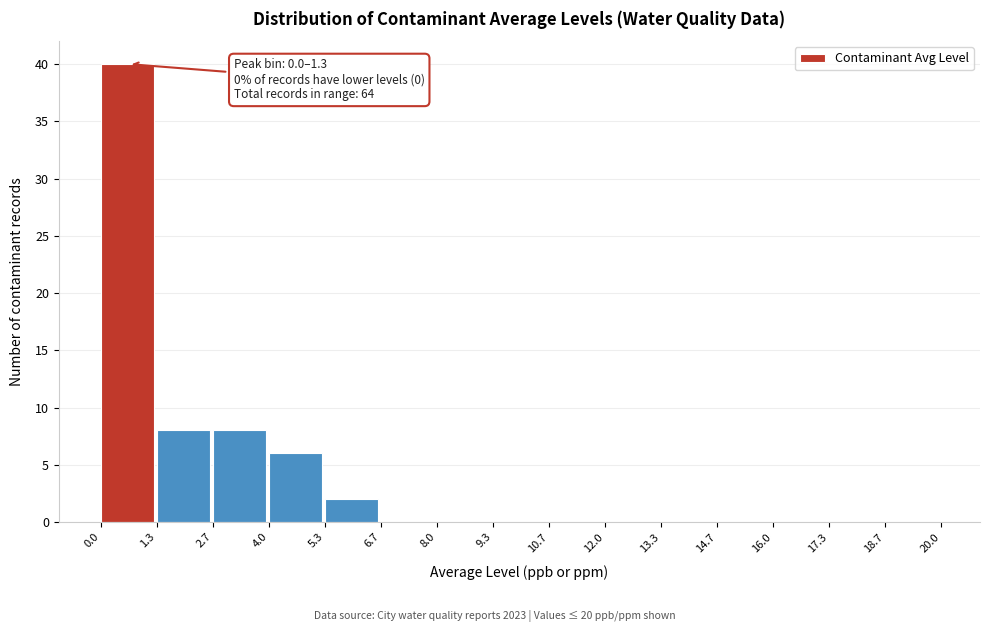

Over which range of the x-axis is the bar tallest?

0.0 to 1.3